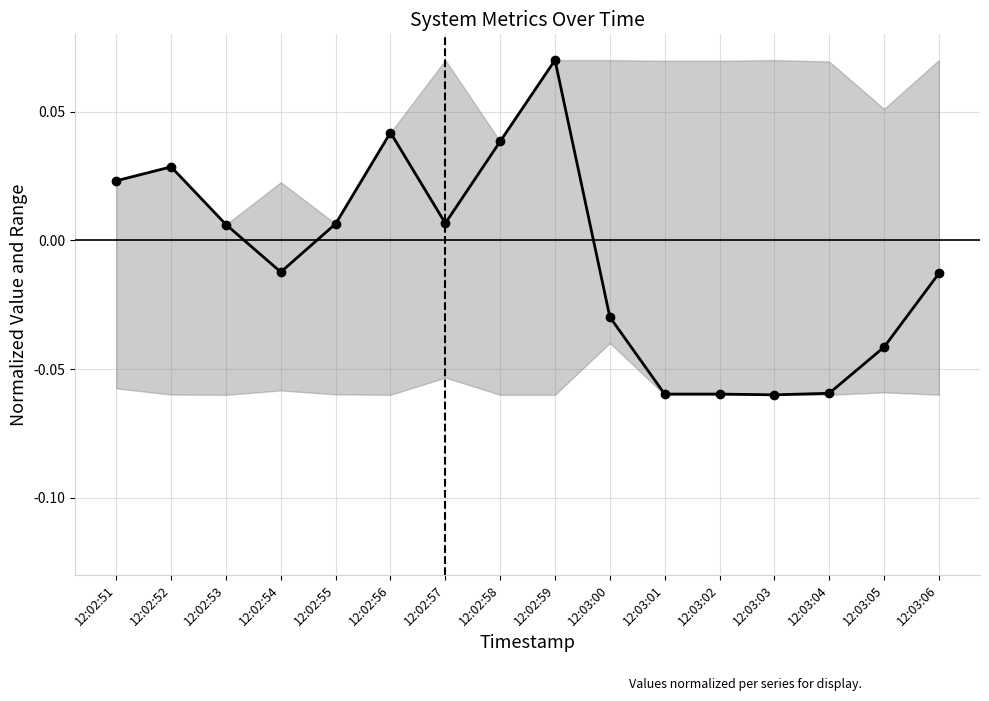

Where is the first local minimum?

12:02:54